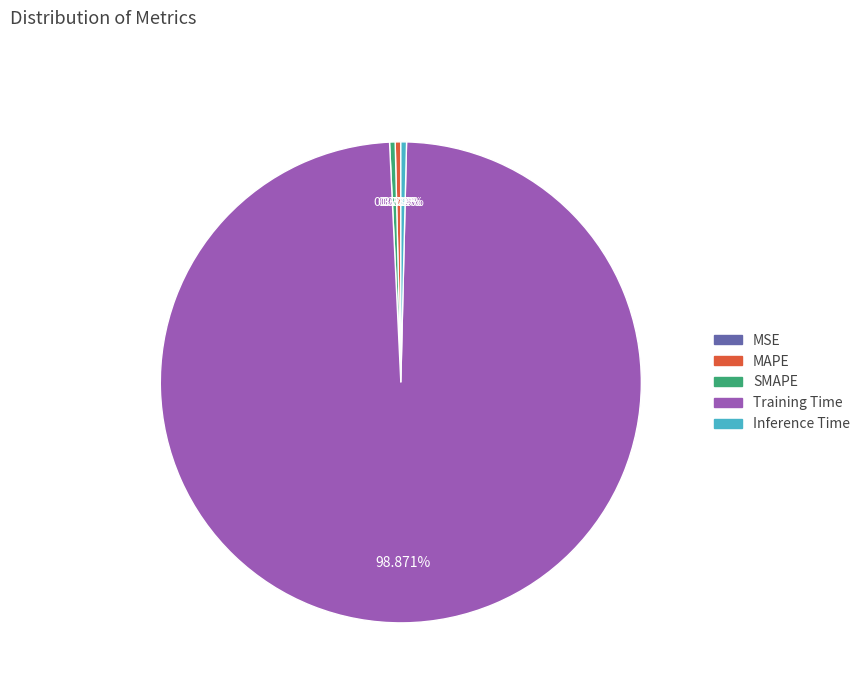

Which slice is the largest?

Training Time